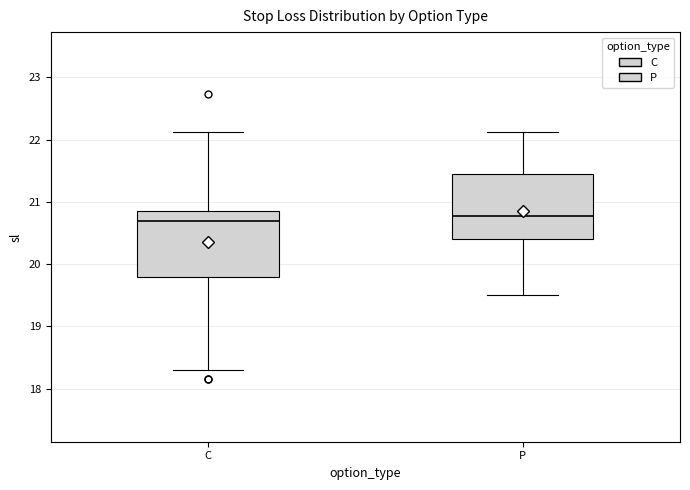

Reading left to right, transcribe this box plot: for each box, give where its median line is, the range the box spans, and where its two whiskers end, as read against the y-axis. The values are not printed on the chart, so give them approximately, as read against the axis.

C: median 20.7, box 19.8 to 20.9, whiskers 18.3 to 22.1
P: median 20.8, box 20.4 to 21.5, whiskers 19.5 to 22.1